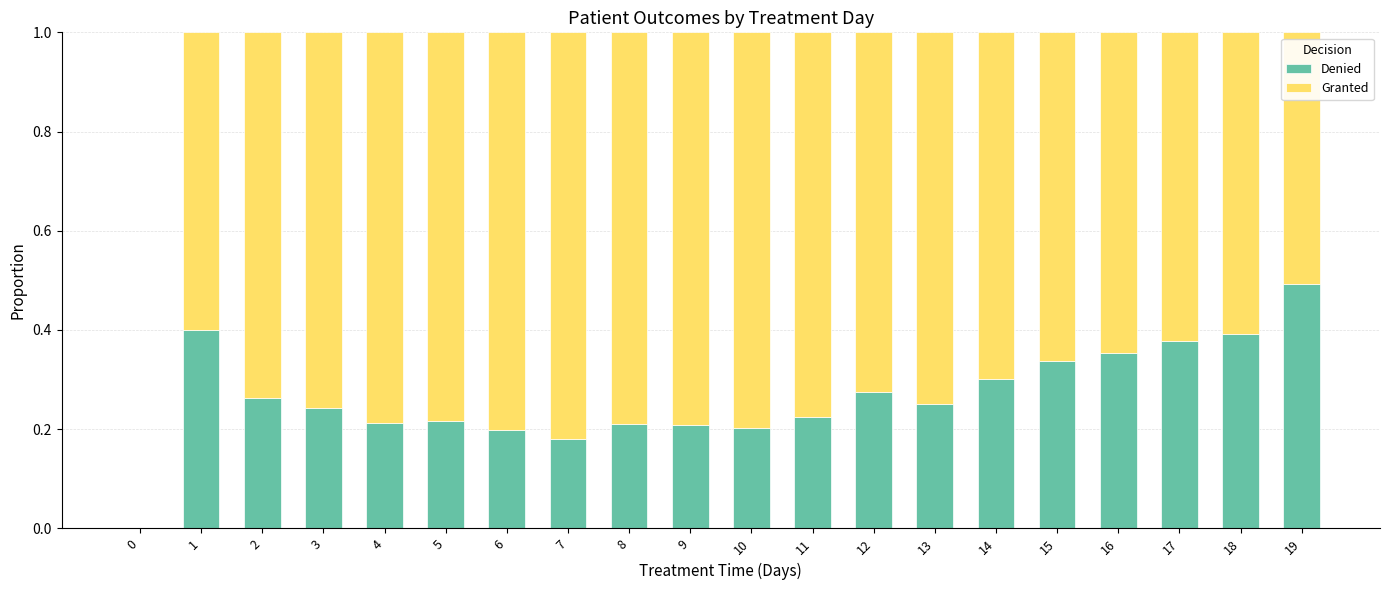

Which category has the highest value in the Denied series?

19